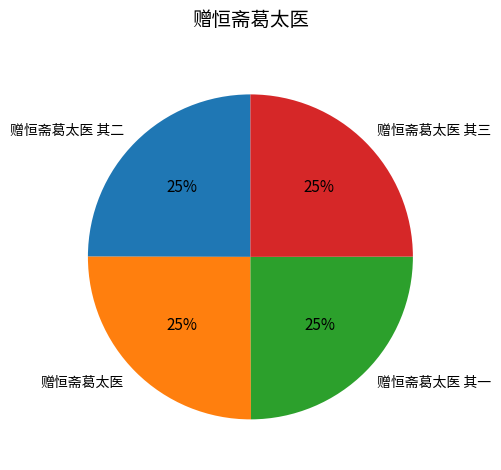

To the nearest percent, what portion does 赠恒斋葛太医 其三 represent?

25%